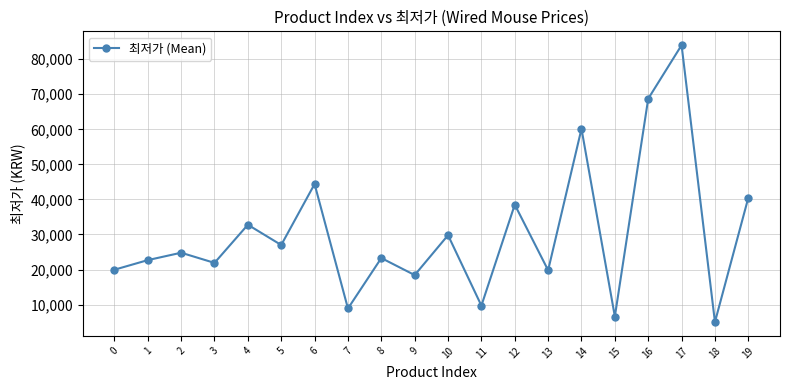

True or false: the data shows 8890 at 7.

True